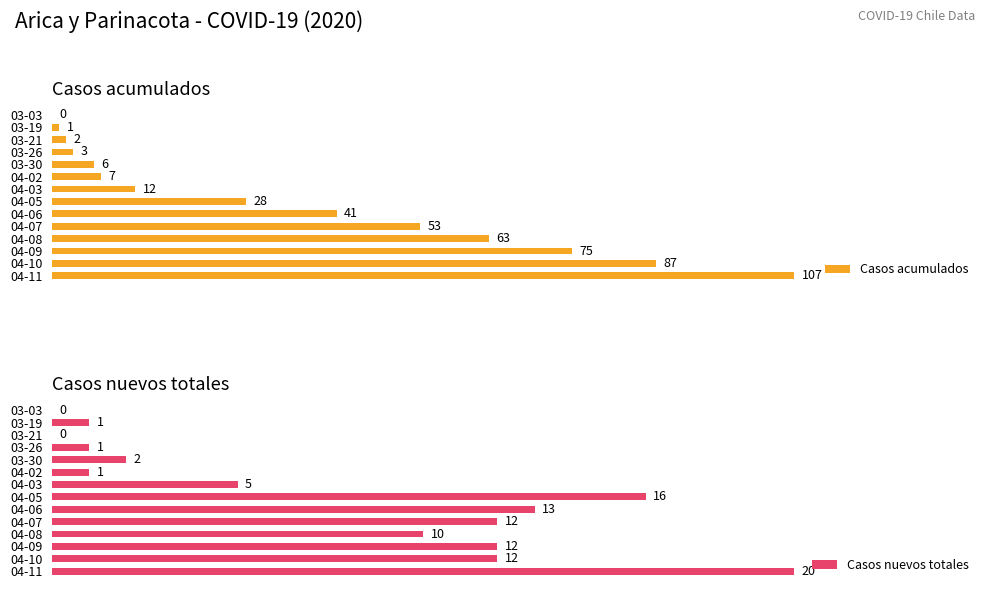

Does the chart contain stacked bars?

No